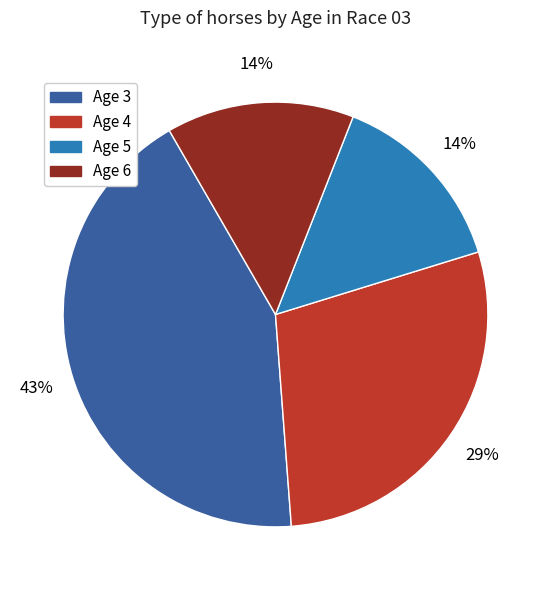

How many segments does this pie chart have?

4